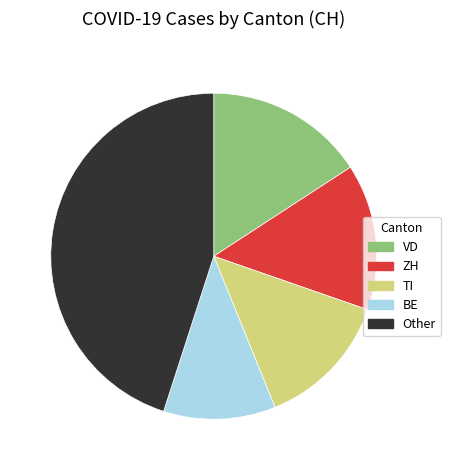

Is there any slice that represents more than half of the pie?

No